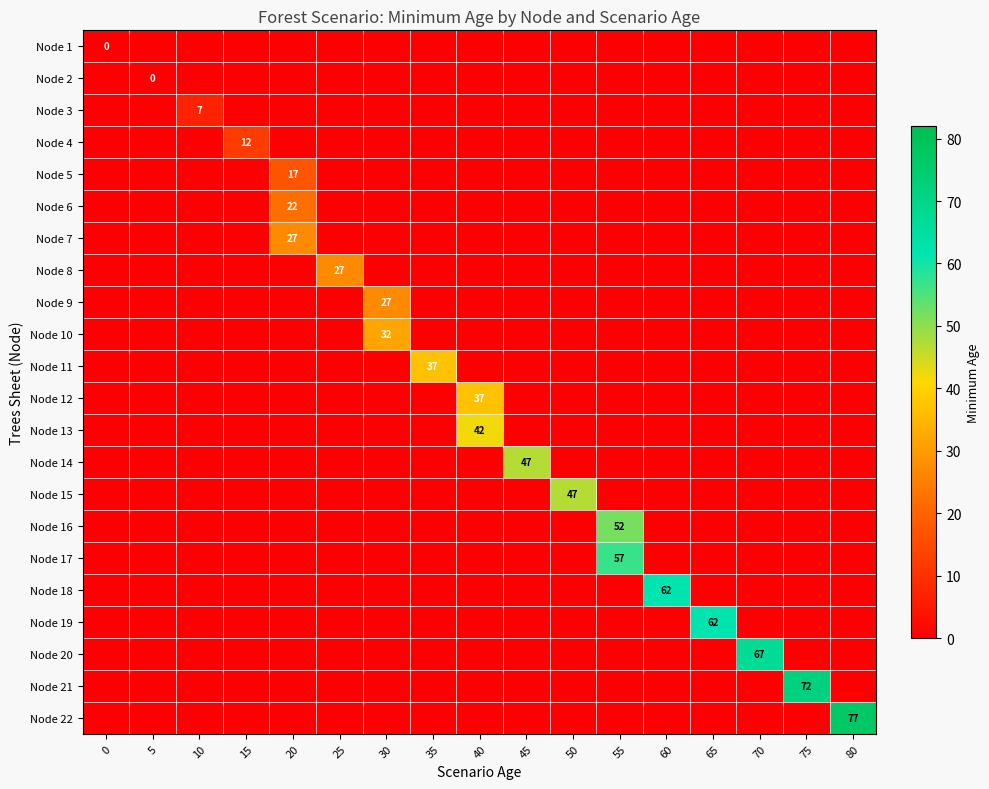

What is the total value across all series at 40?

79